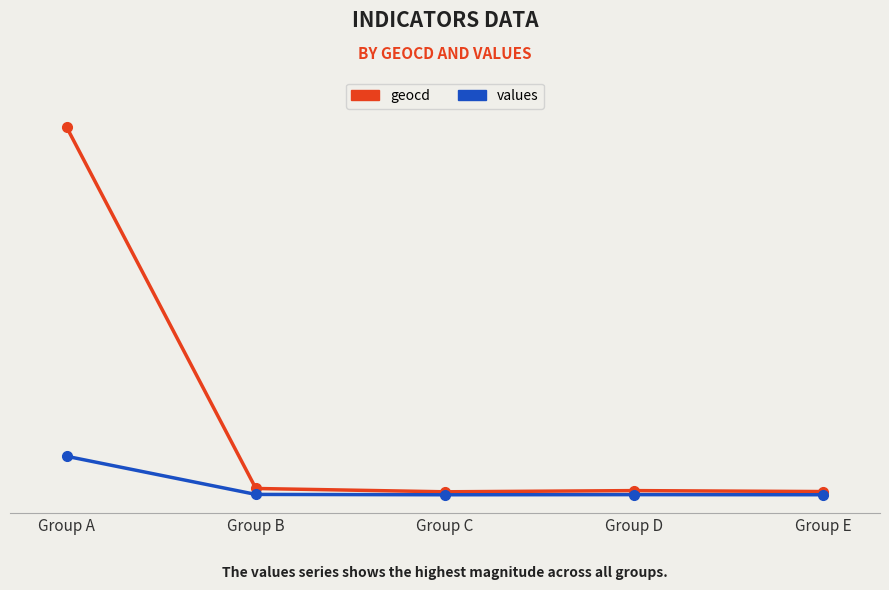

What is the spread (max minus min) of values at Group C?

12.5